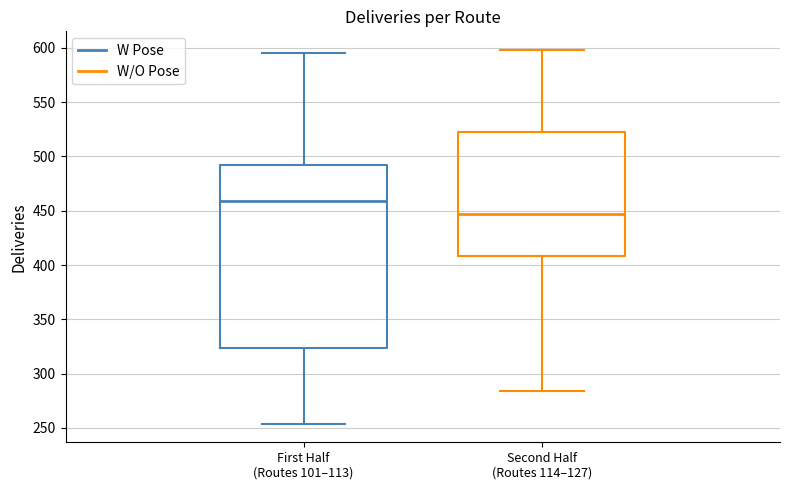

Where does the median line of the box for Second Half (Routes 114–127) sit on the y-axis? The values are not printed on the chart, so give them approximately, as read against the axis.

445